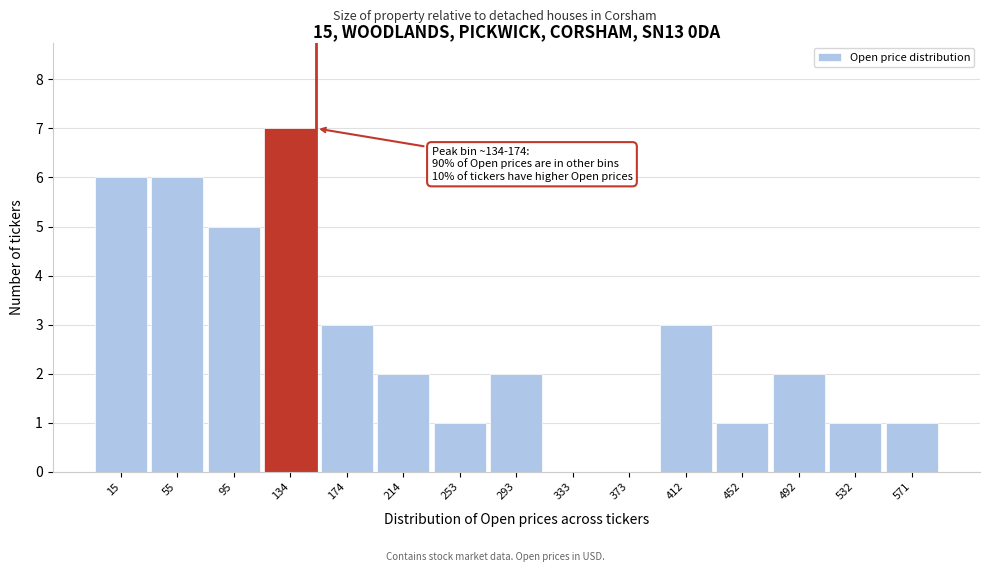

Reading left to right, what are all the values shown in this chart?

15=6	55=6	95=5	134=7	174=3	214=2	253=1	293=2	333=0	373=0	412=3	452=1	492=2	532=1	571=1